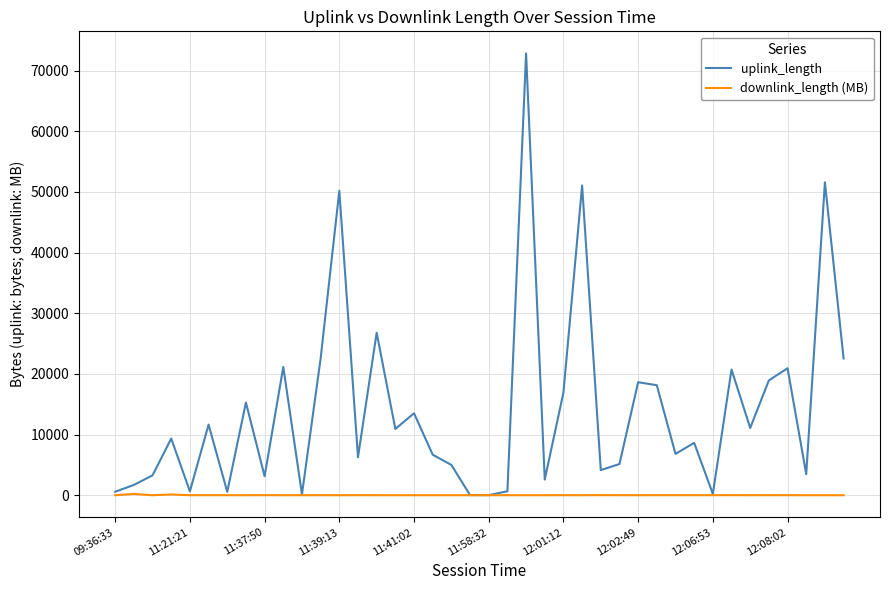

List the series in order of their overall mean, lowest first.

downlink_length (MB), uplink_length